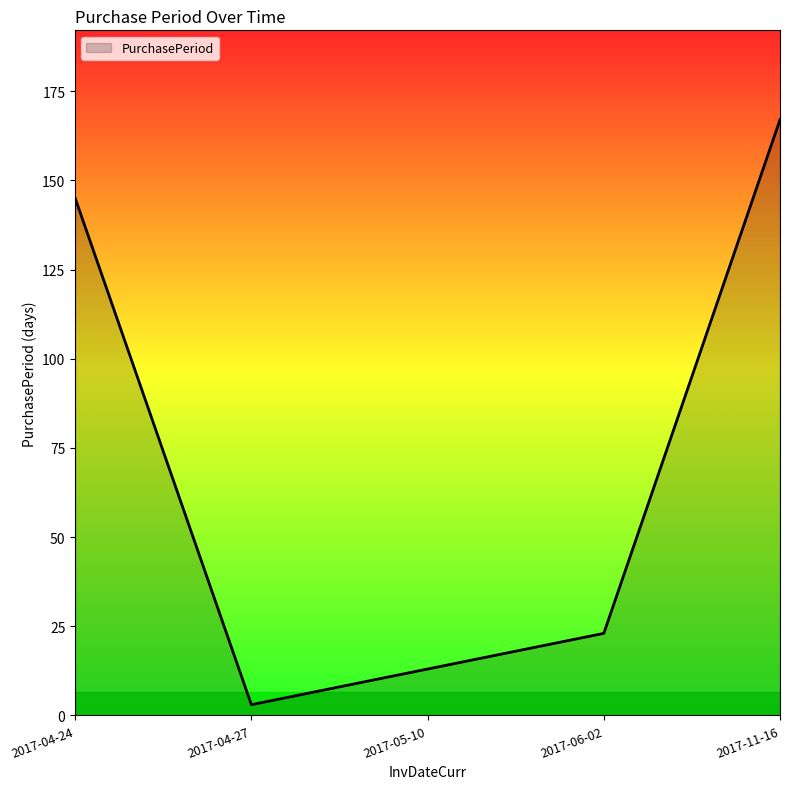

At which category does the chart reach its peak across all series?

2017-11-16